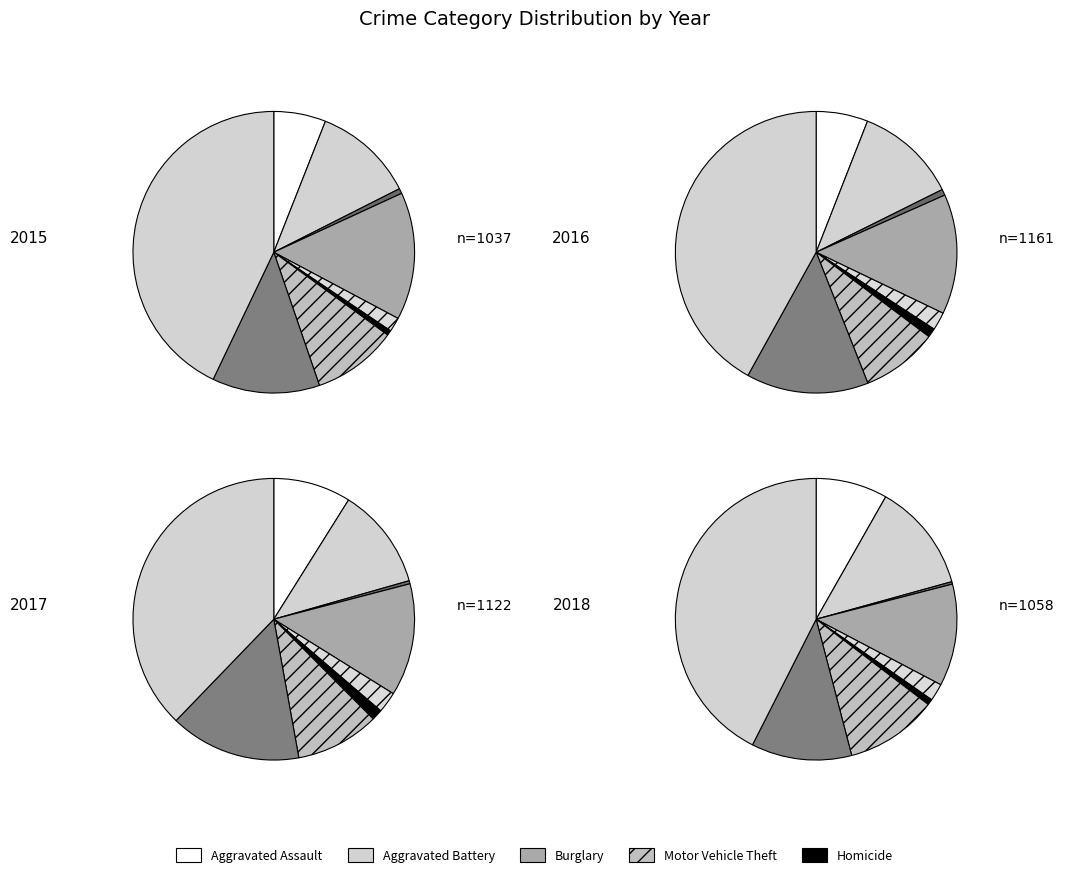

Is it true that Theft is 51% of the pie?

False